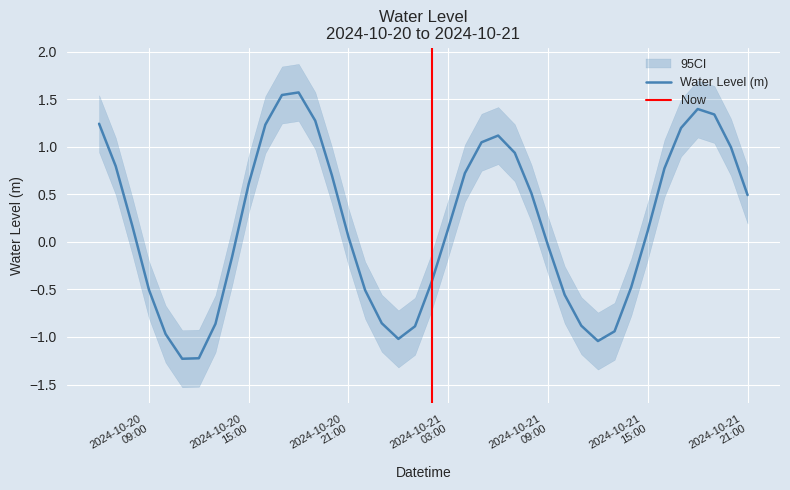

What value does the data have at 2024-10-21 16:00:00?

0.8